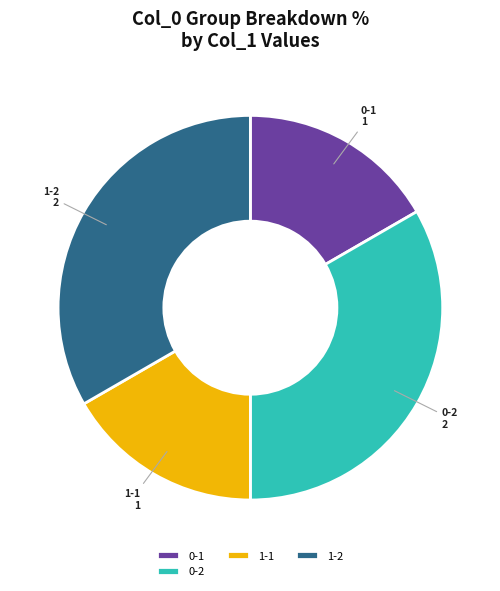

Is there a majority slice in this chart?

No